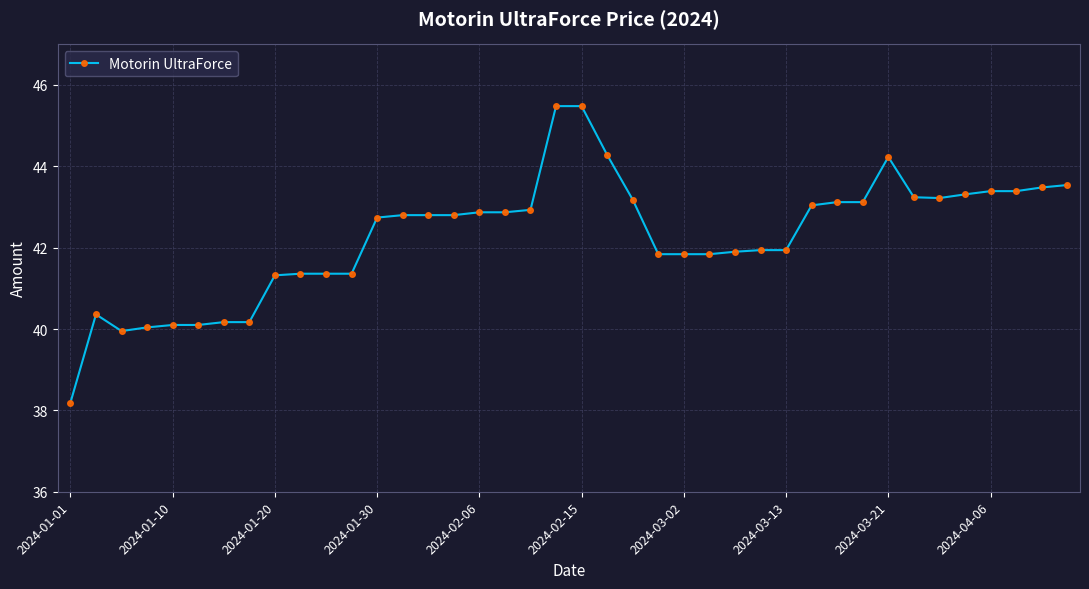

True or false: the data has more than 1 interior local peaks.

True